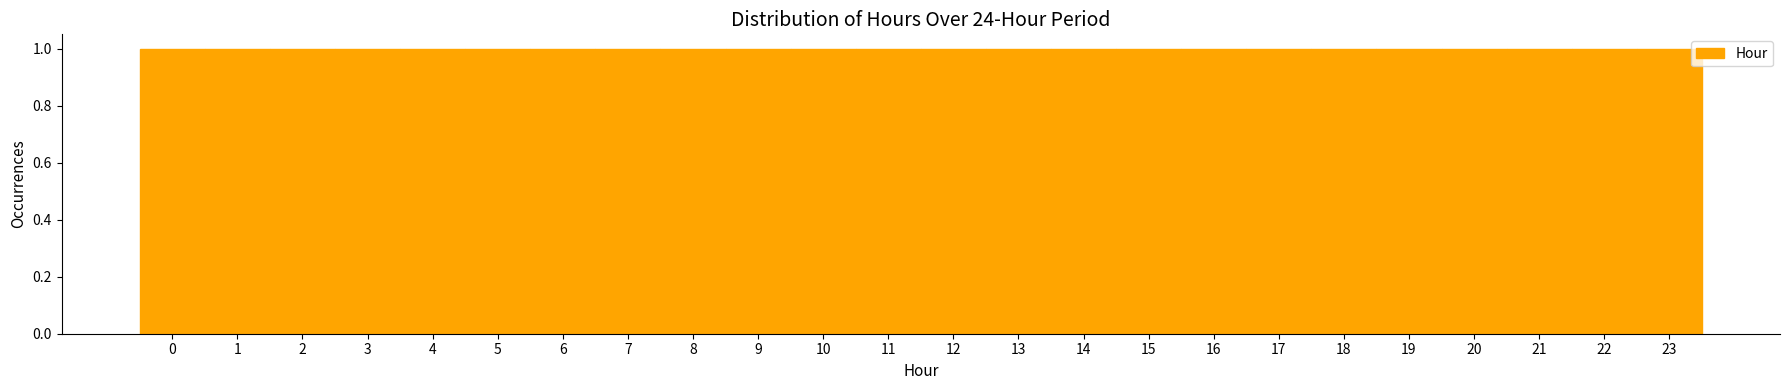

What is the height of the bar covering 19.5 to 20.5 on the x-axis? The values are not printed on the chart, so give them approximately, as read against the axis.

1